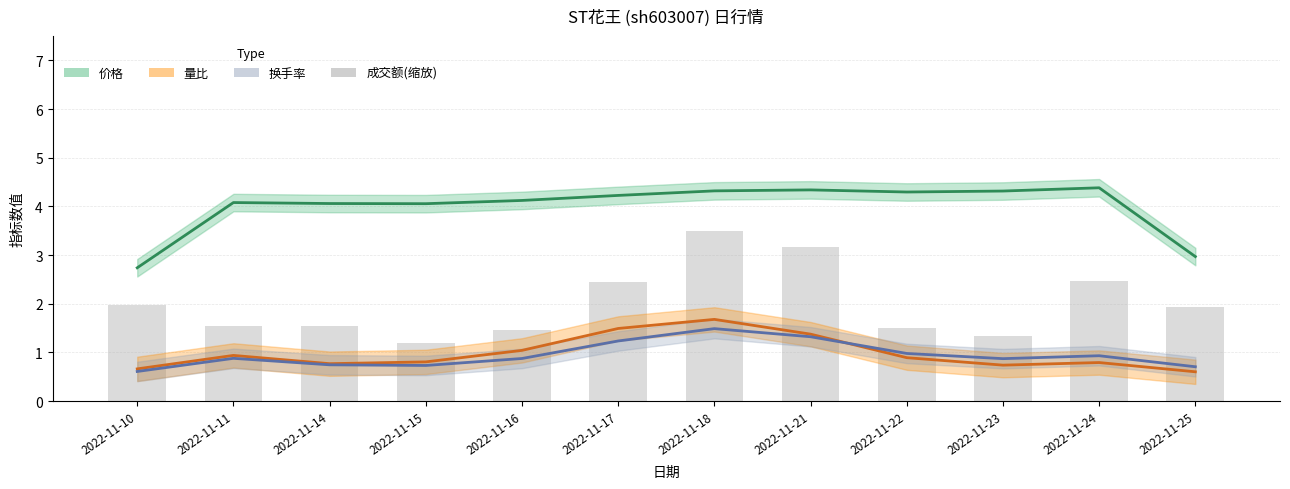

At which category is the sum across all series the highest?

2022-11-18